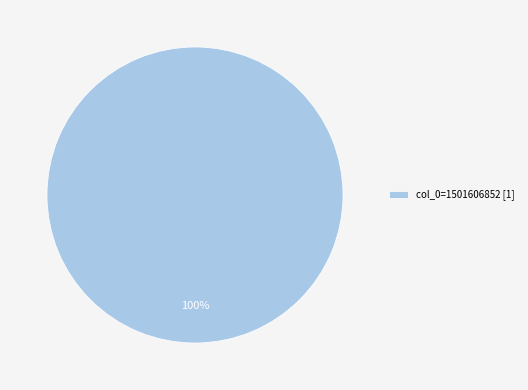

Rank the categories by value from highest to lowest.

col_0=1501606852 [1]